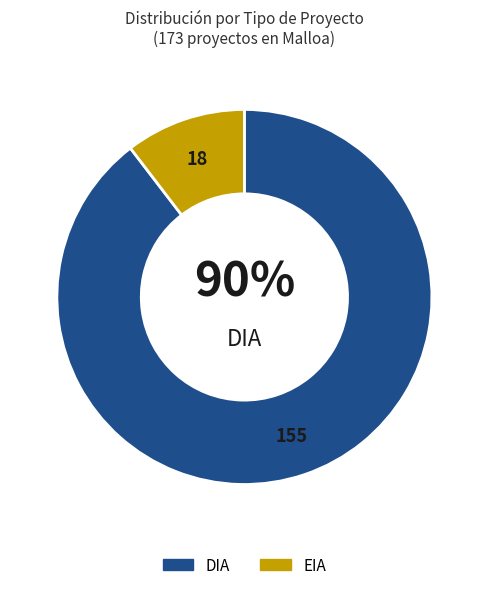

Is the sum of EIA and DIA greater than half?

Yes